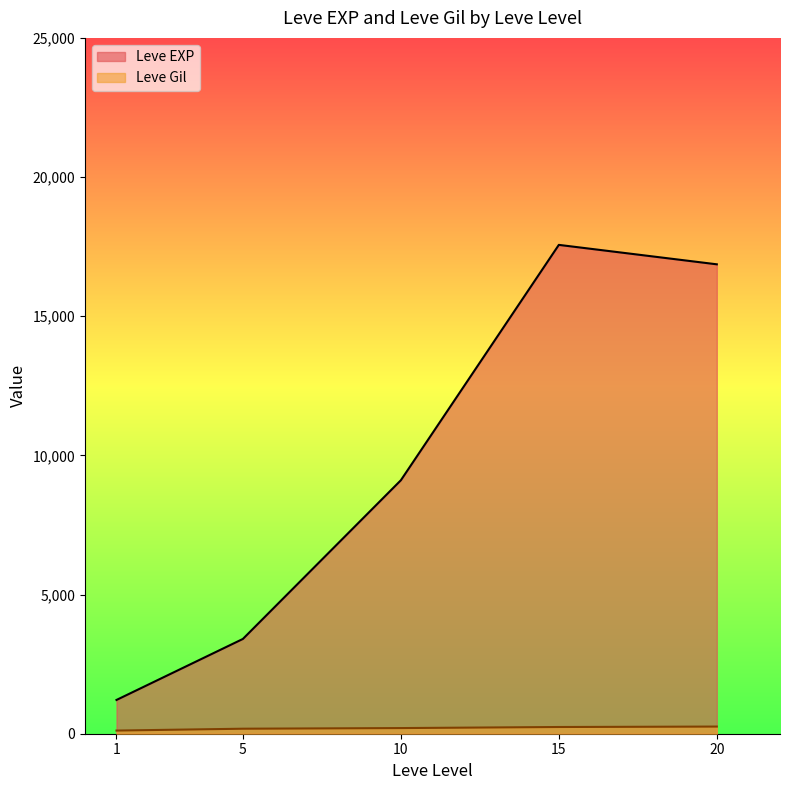

Which has a higher value, 5 or 20?

20